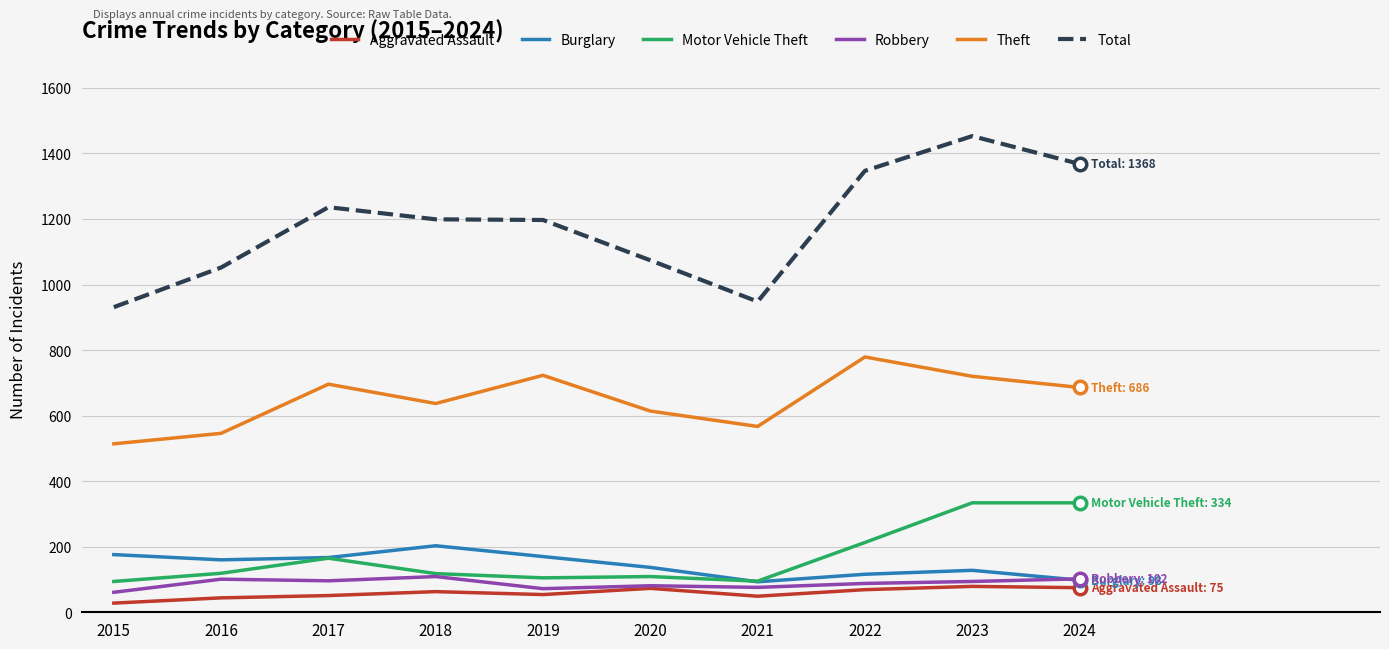

Does the chart display data point markers on the line(s)?

No